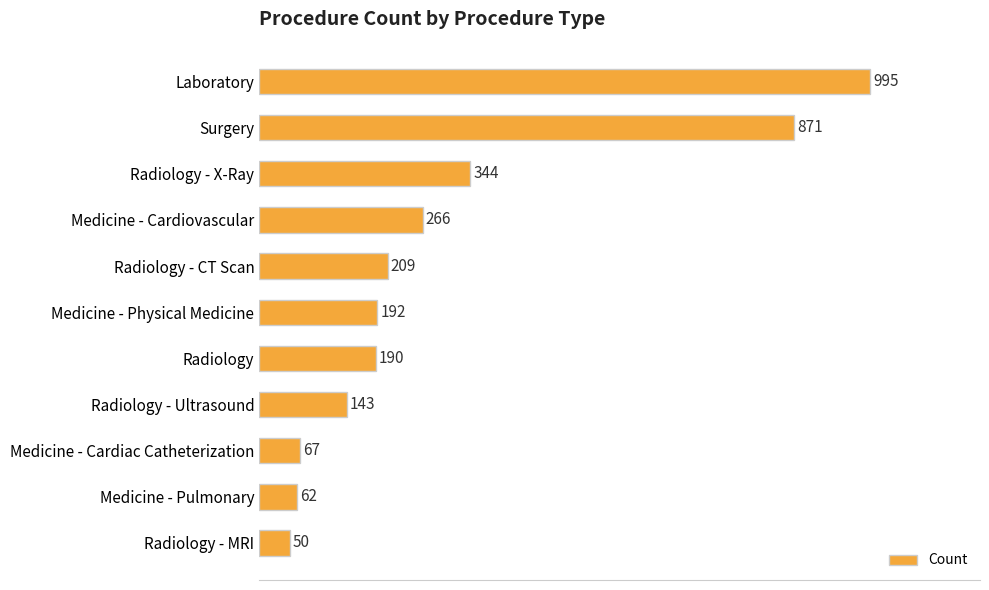

Count the number of data series in this chart.

1